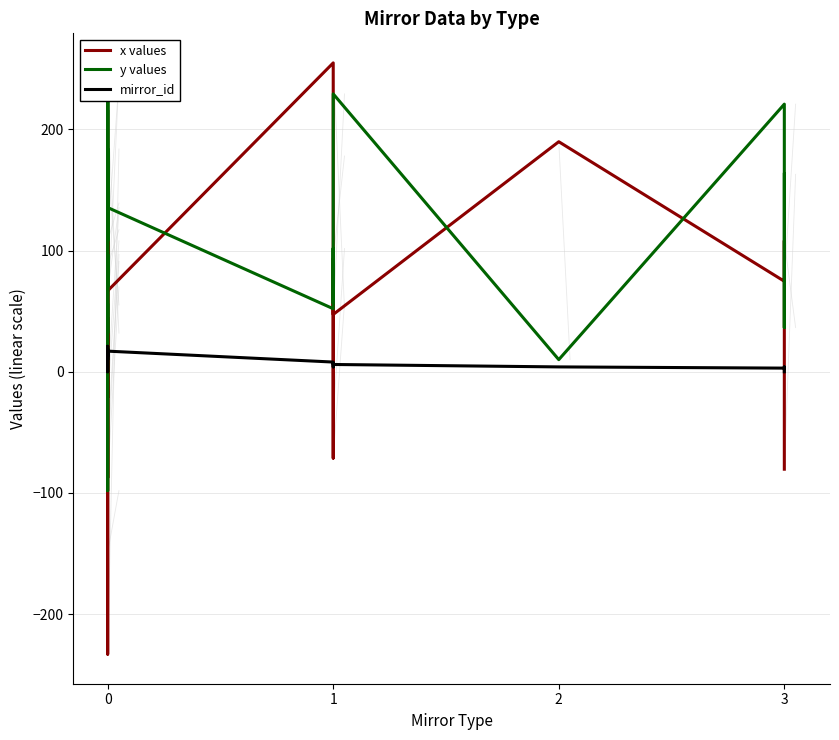

How many positive values does the mirror_id series have?

21